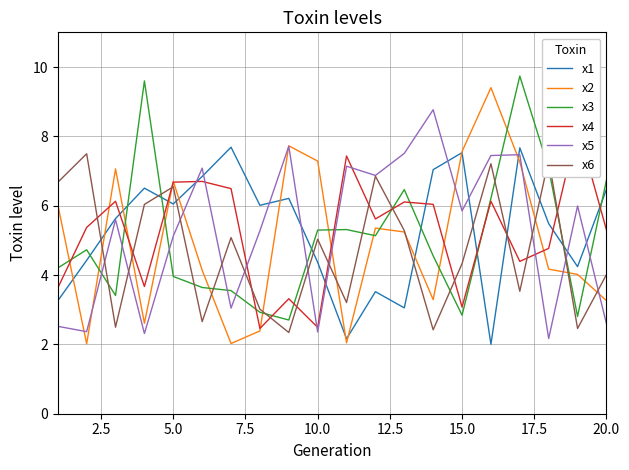

What is the lowest value of the x6 series?

2.3